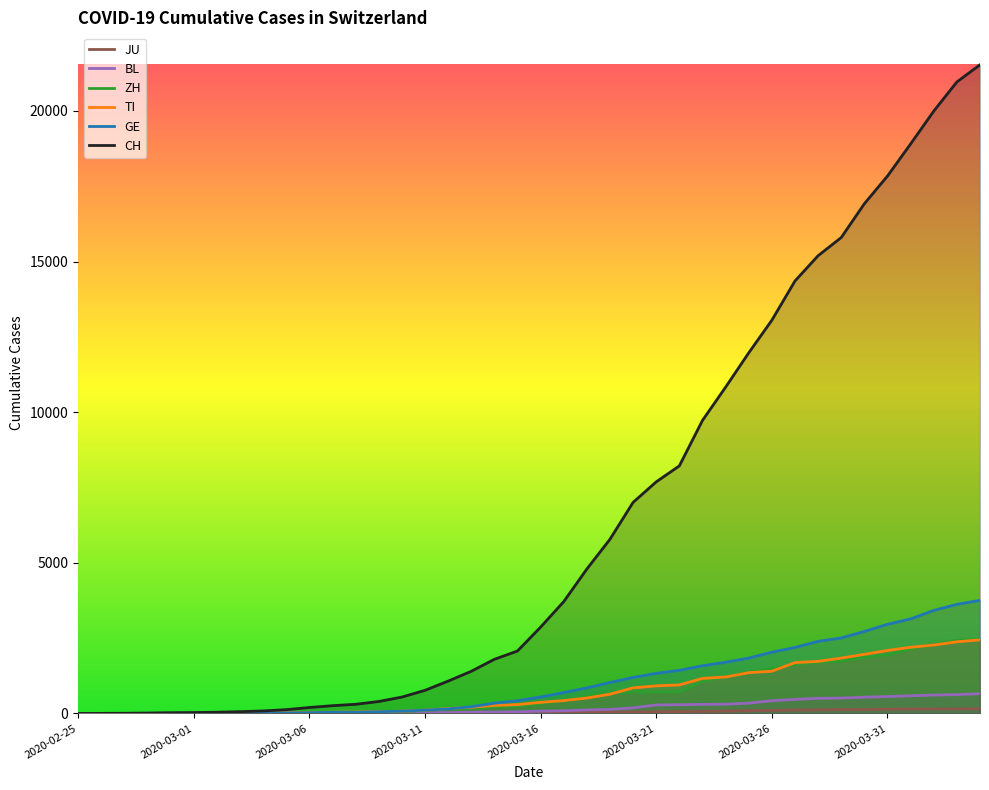

True or false: GE has a value of 737 at 19.

False